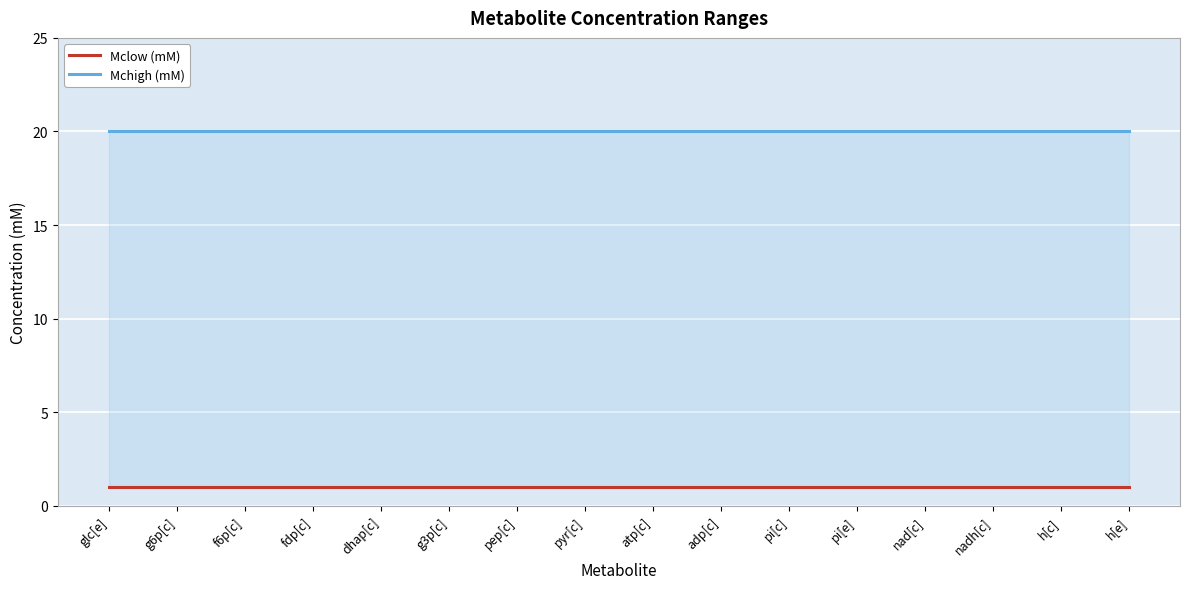

At which category is the sum across all series the highest?

glc[e]